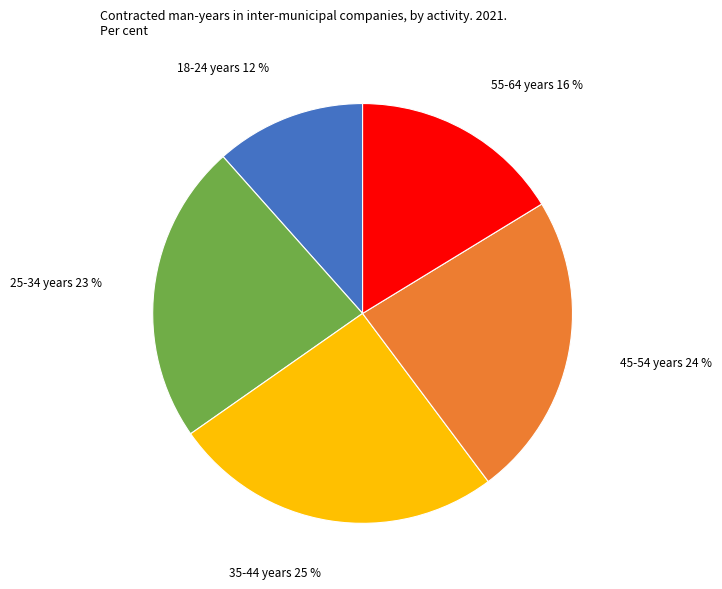

To the nearest percent, what is the average slice percentage?

20%